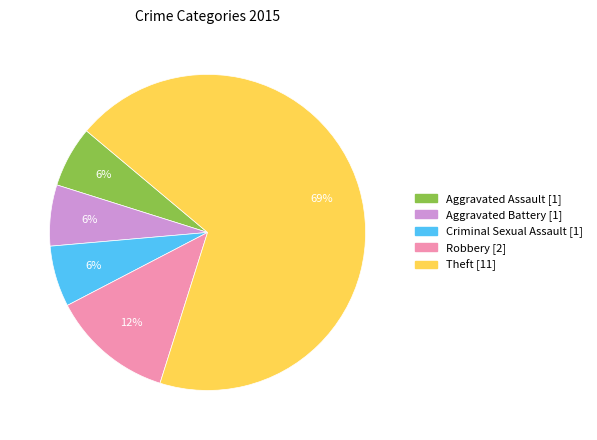

Does any single category account for the majority?

Yes